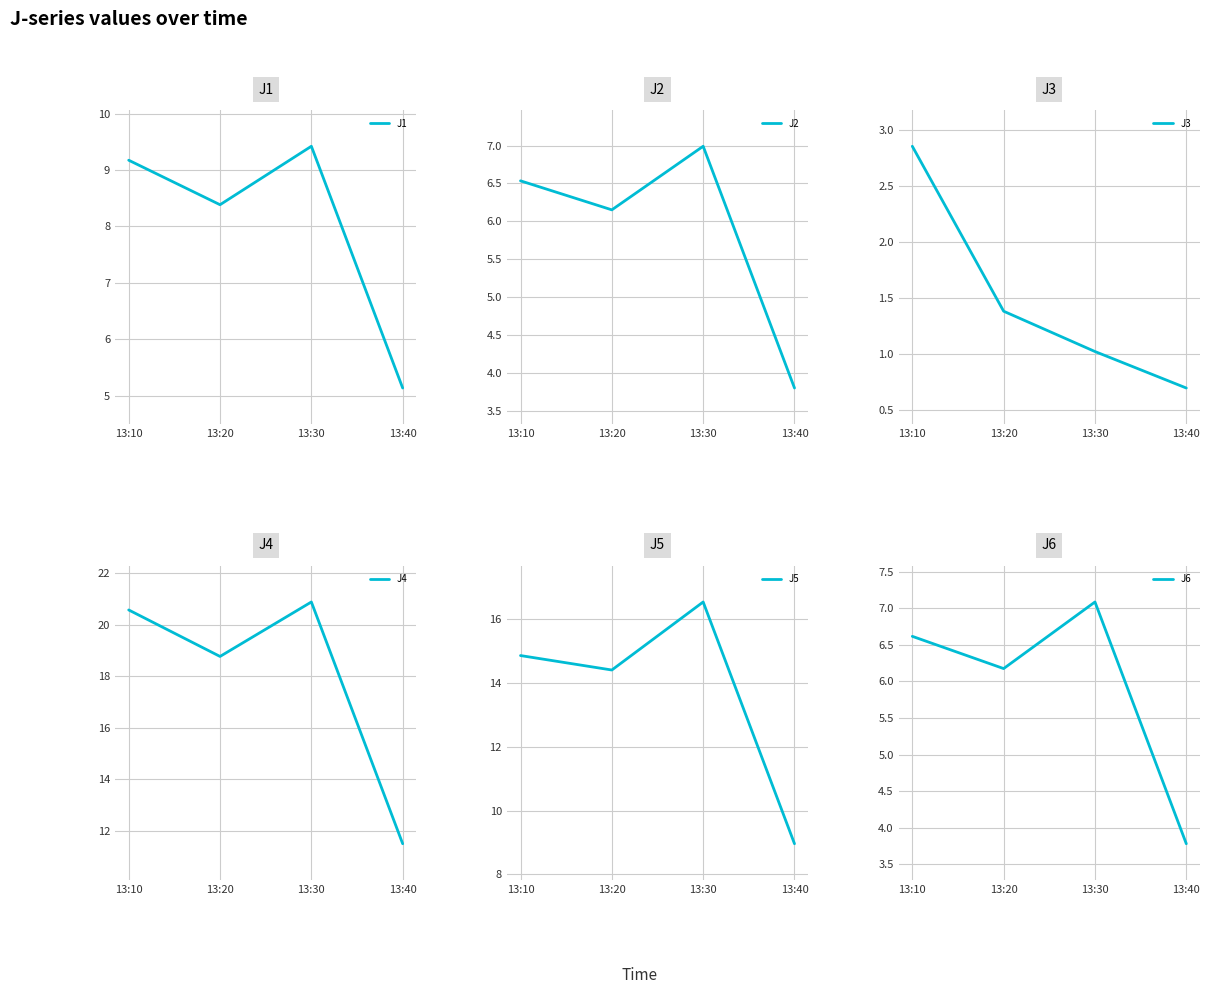

Which series has the largest total across all categories?

J4